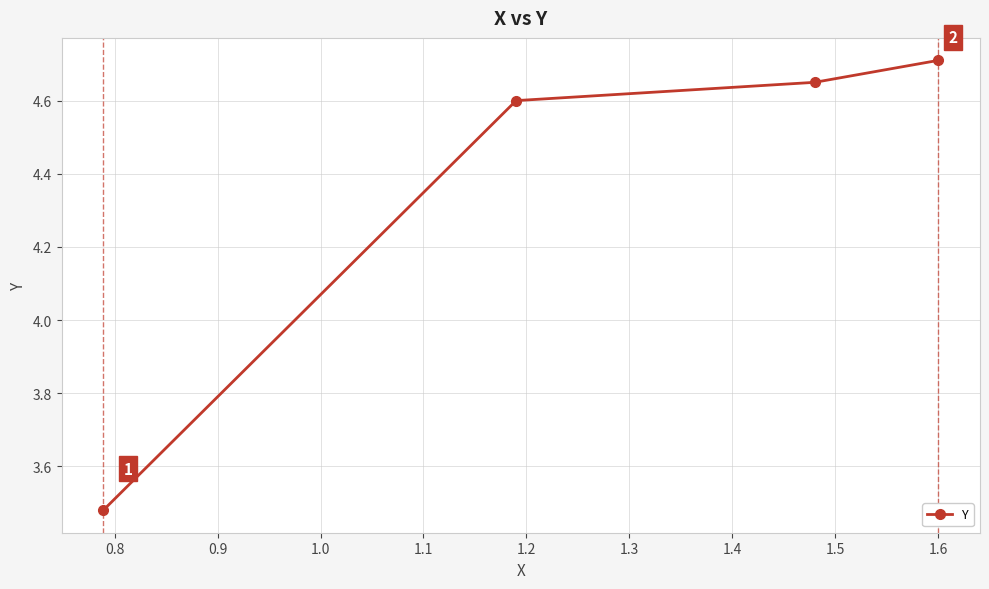

Is this an area chart (filled region under the line)?

No